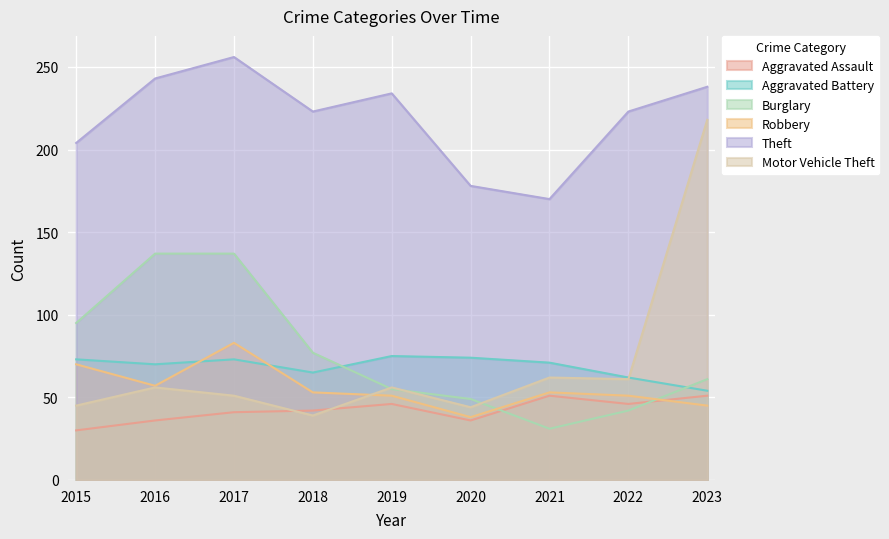

What is the difference between the maximum and minimum values in the Robbery series?

45